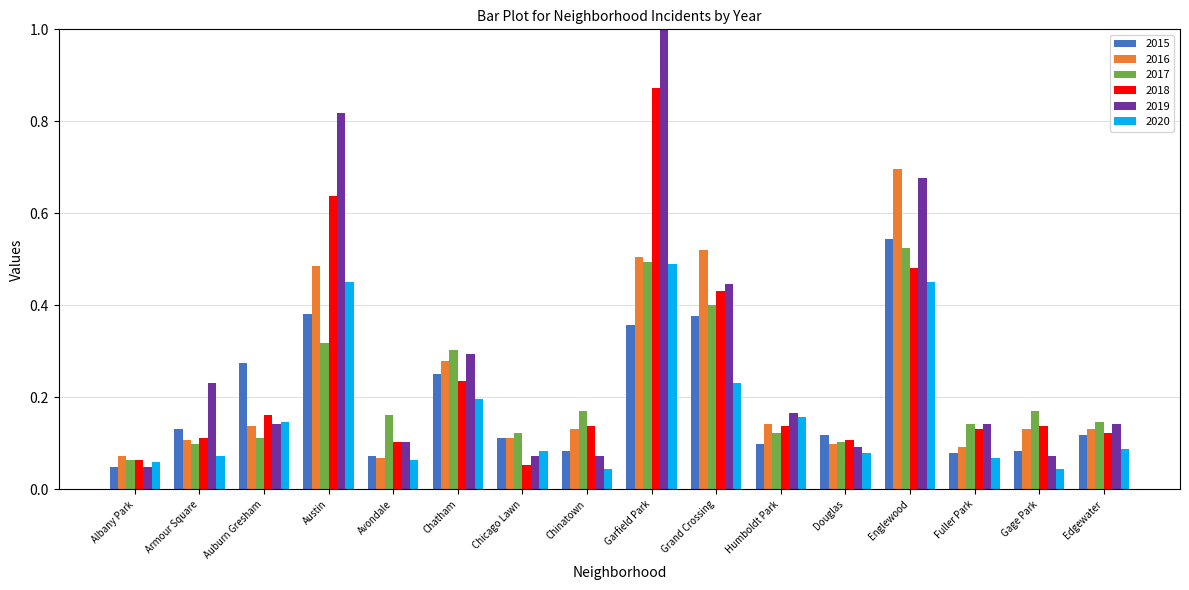

Is the value of 2018 at Chatham greater than the value of 2020 at Douglas?

Yes